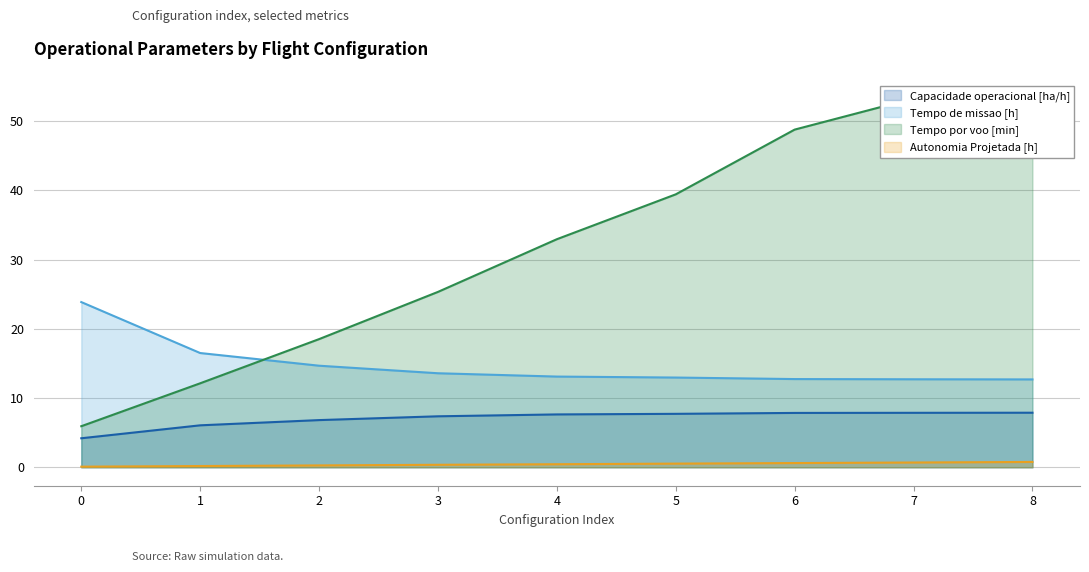

List the labels in order of Tempo por voo [min] value, largest first.

7, 8, 6, 5, 4, 3, 2, 1, 0